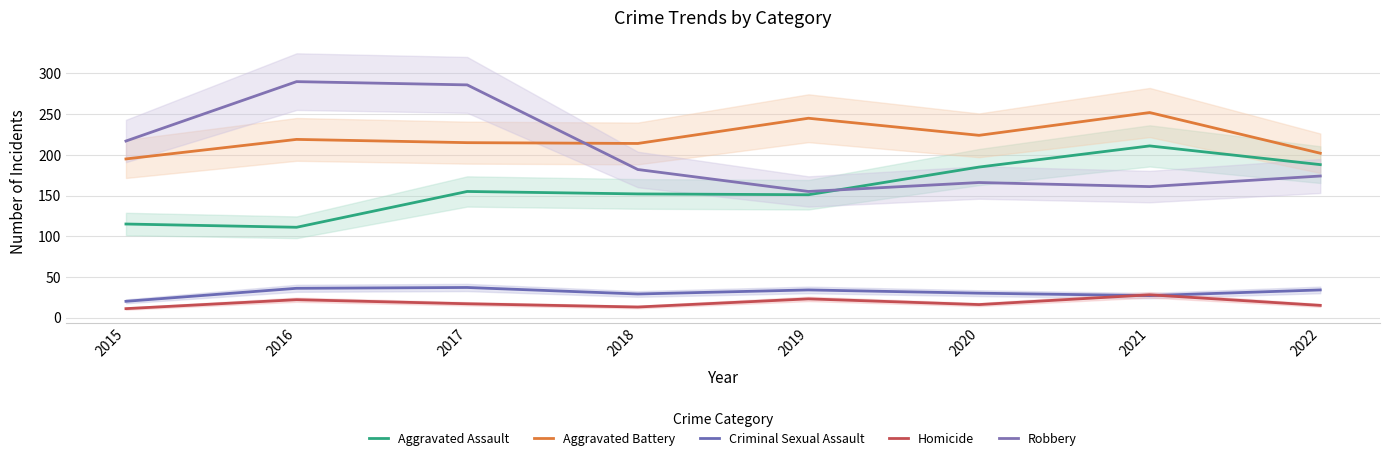

At which label does Criminal Sexual Assault reach its minimum?

2015